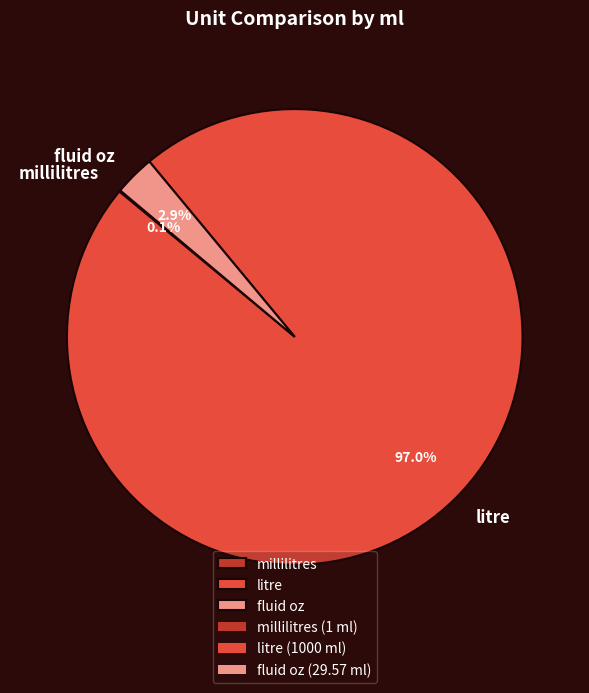

Is it true that fluid oz is 3% of the pie?

True